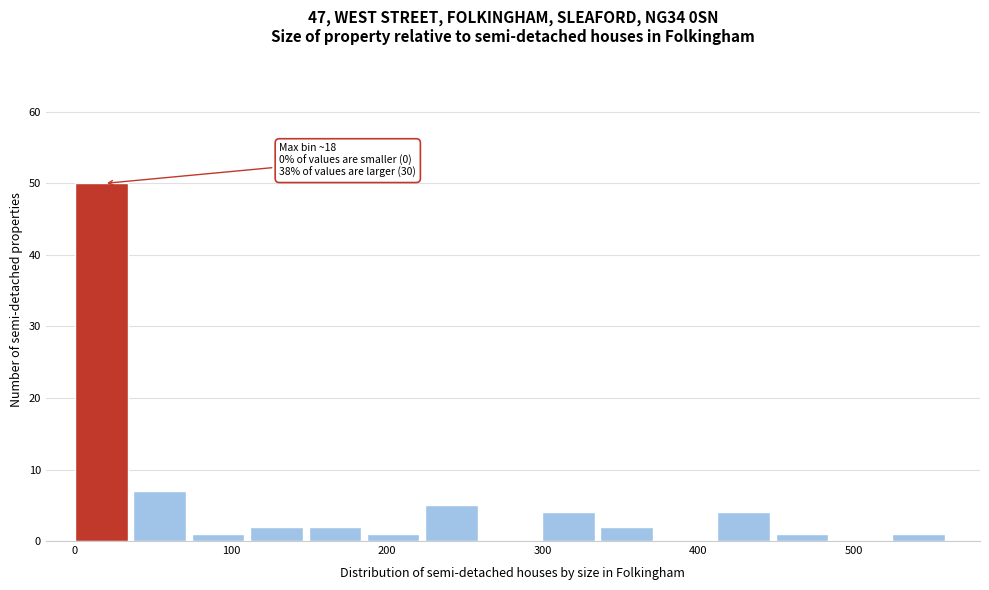

Around what value on the x-axis is the tallest bar? Give the approximate position of its centre, as read against the axis.

20